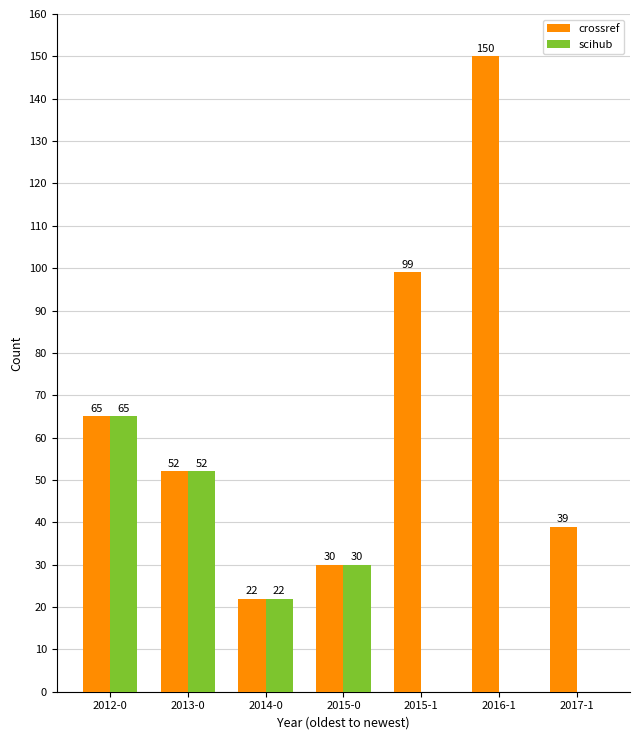

At which label is crossref closest to 86?

2015-1